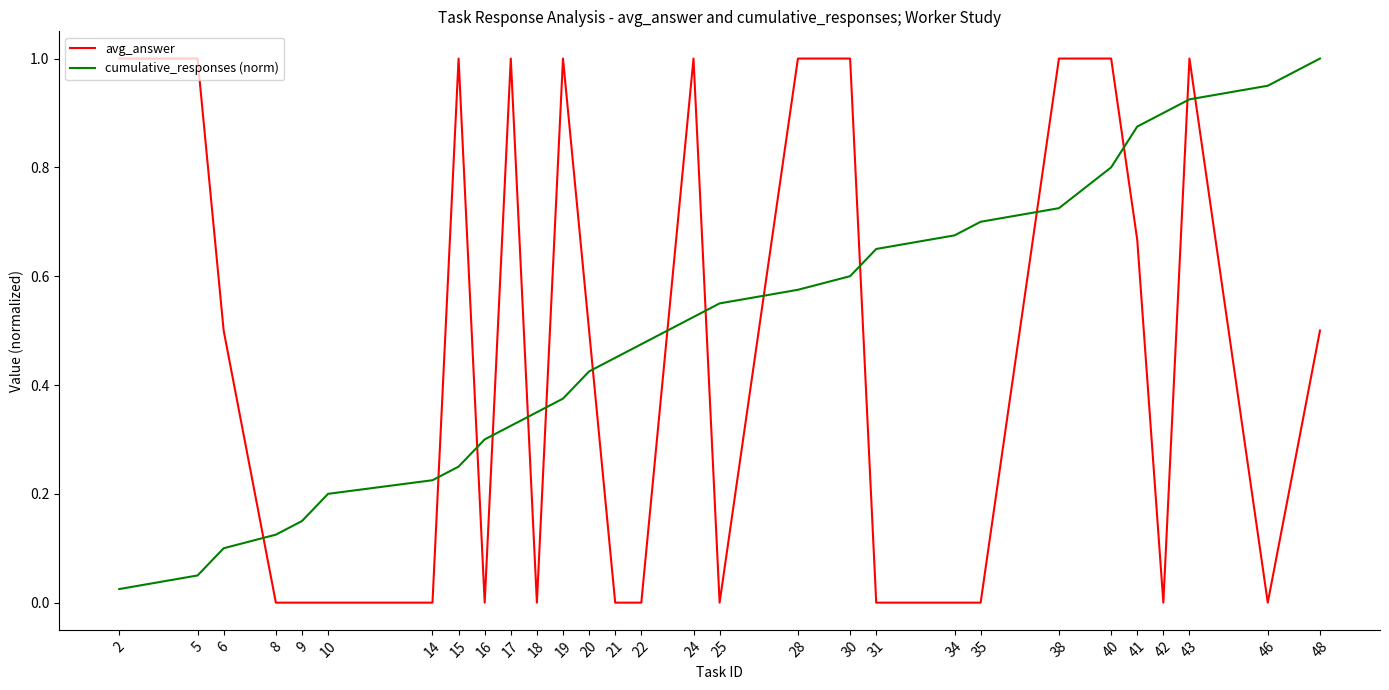

The value of cumulative_responses (norm) at 22 is 0.8. True or false?

False